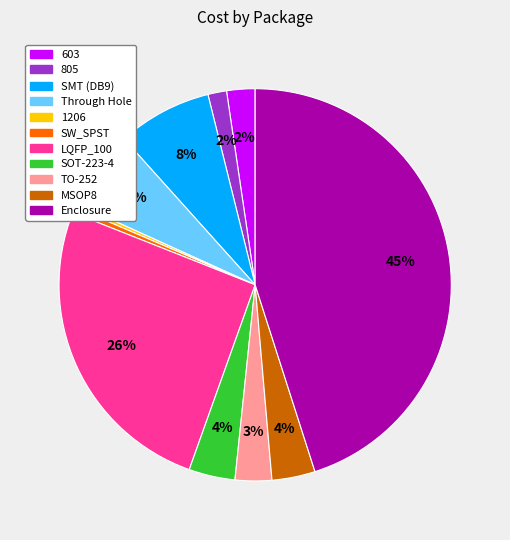

Does 603 represent more than half of the total?

No